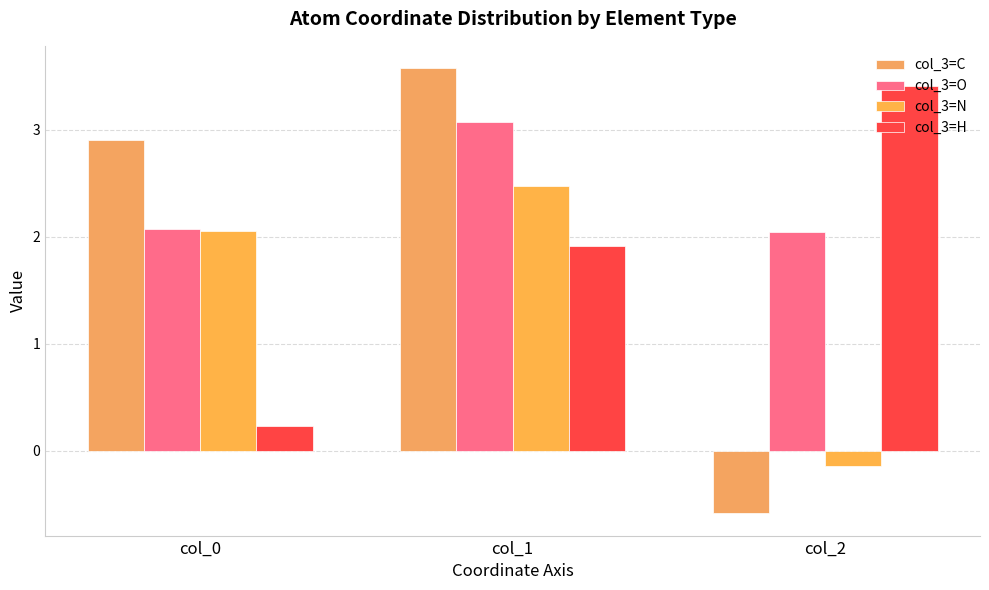

What is the value of the col_3=C bar at the 3rd from the left?

-0.6